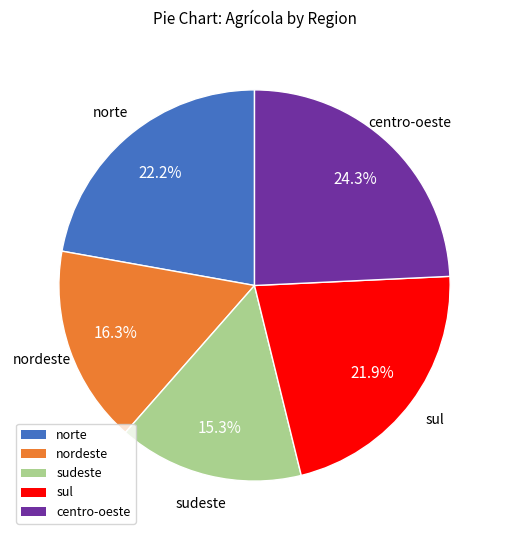

To the nearest percent, what portion does sul represent?

22%